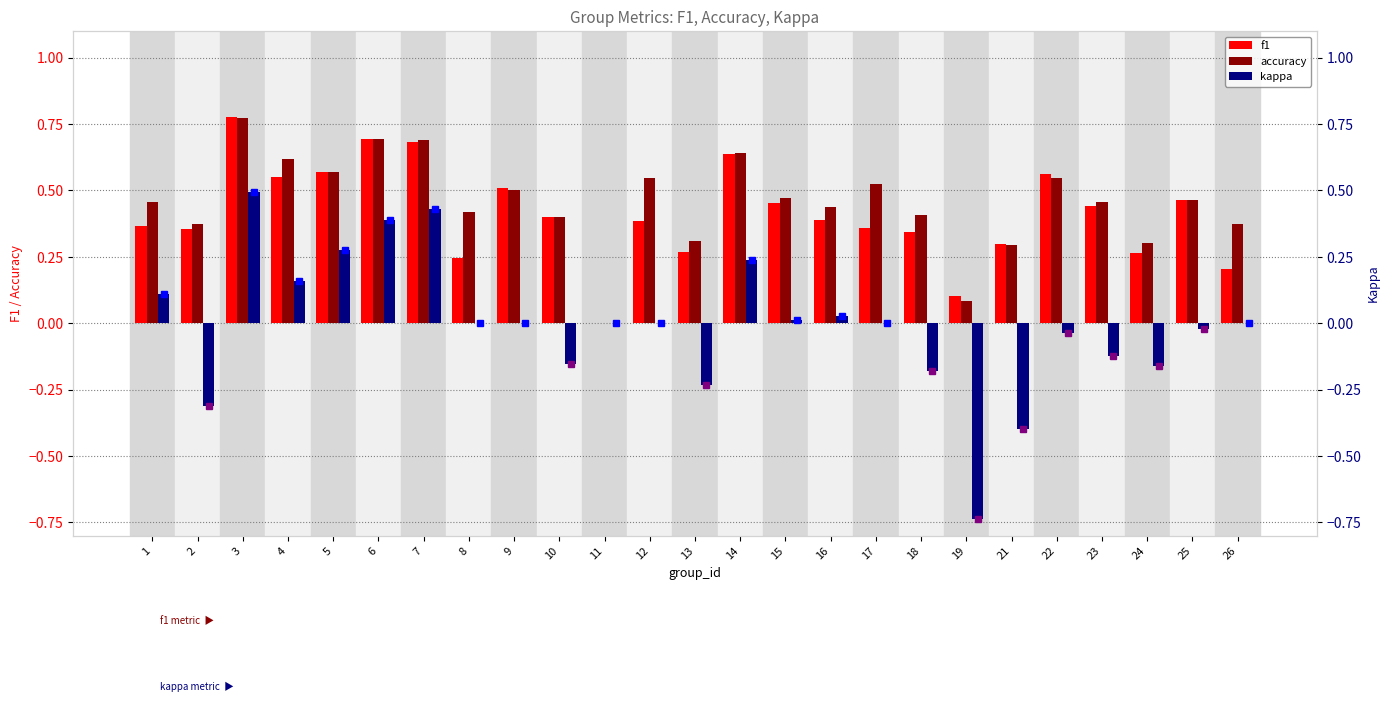

What are all the series names shown in the legend?

f1, accuracy, kappa